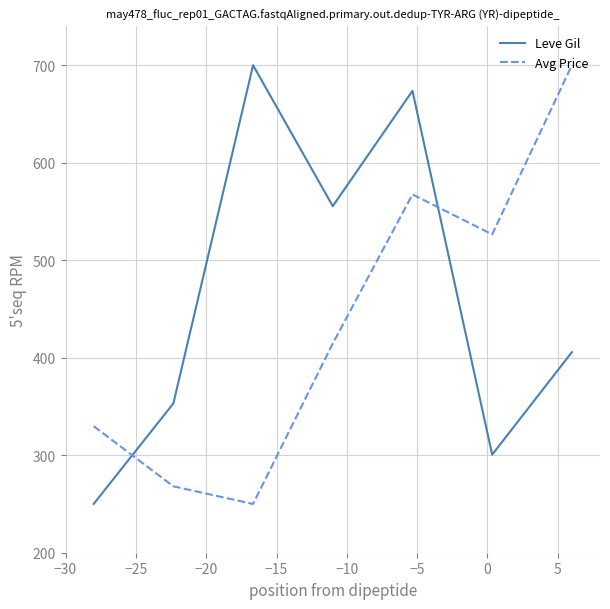

What is the greatest value displayed?

700.0